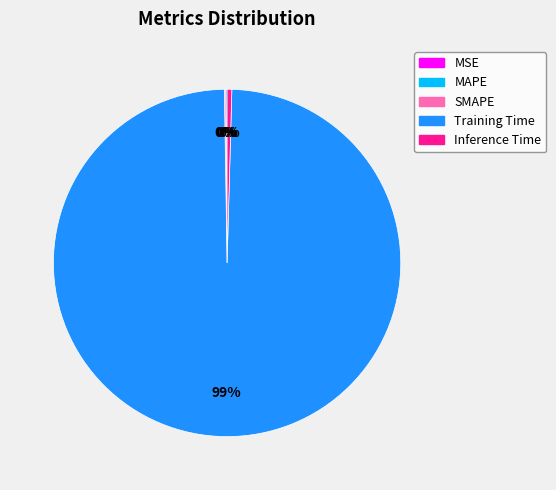

Is it true that Training Time is 99% of the pie?

True